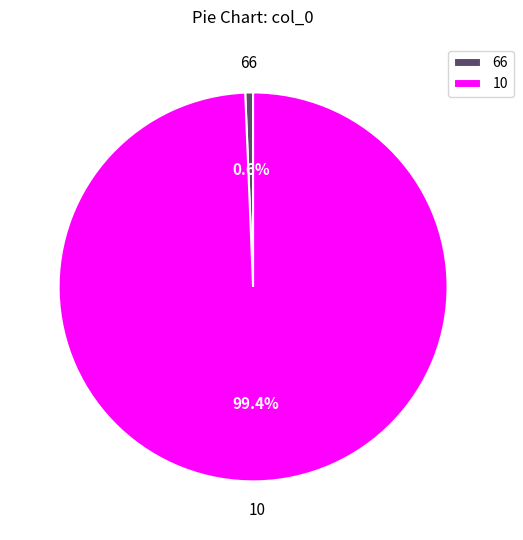

Which slice is the smallest?

66